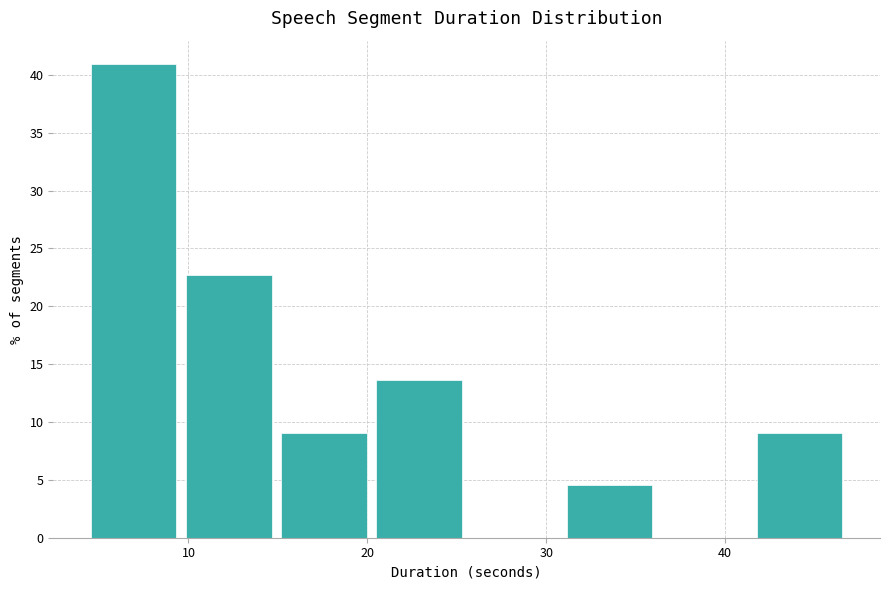

Reading left to right, list every bar in this chart as the range it spans on the x-axis followed by its height. Neither the bar edges nor the heights are printed on the chart, so give them approximately, as read against the axes.

4 to 10: 41.0
10 to 15: 22.5
15 to 20: 9.0
20 to 26: 13.5
26 to 31: 0
31 to 36: 4.5
36 to 42: 0
42 to 47: 9.0